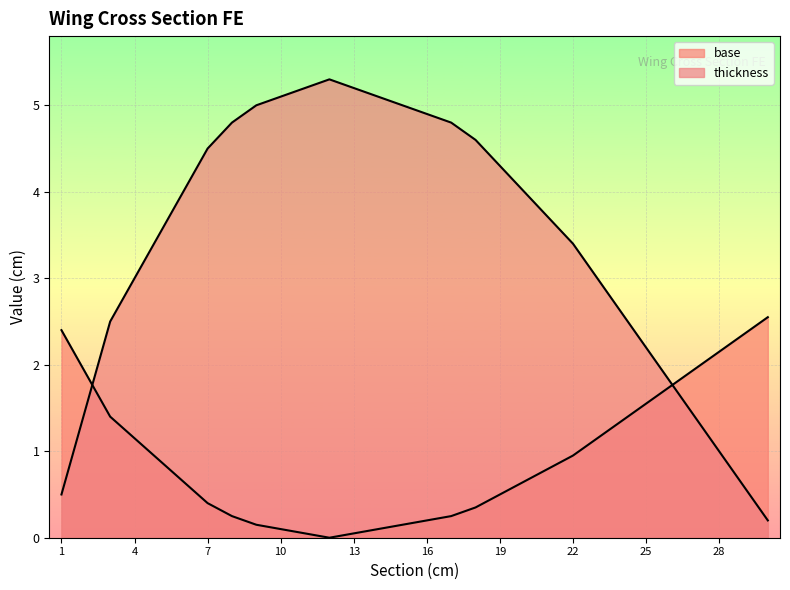

Between 8 and 18, which series saw the biggest shift?

thickness